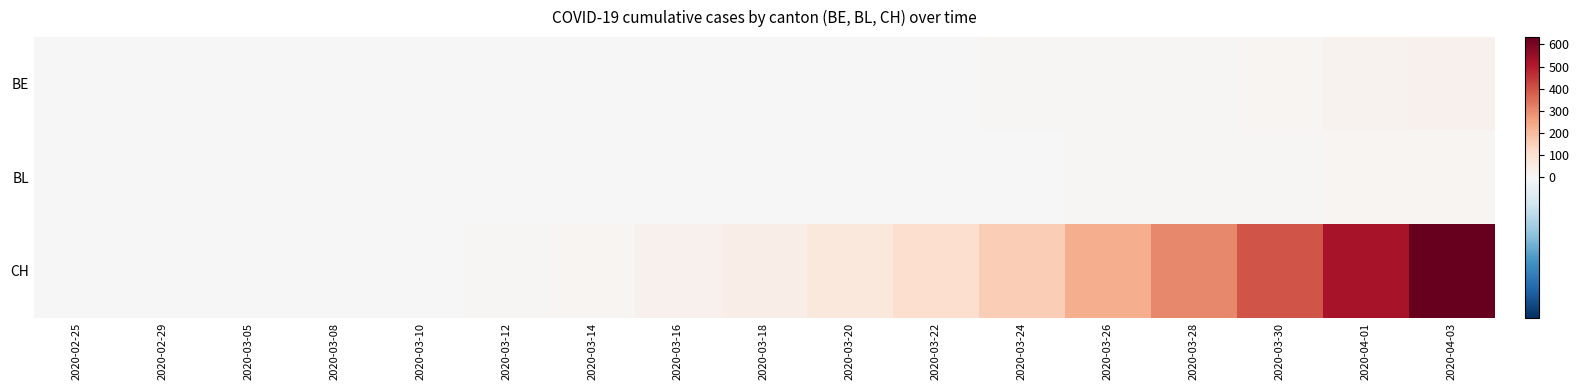

At which category is the sum across all series the highest?

2020-04-03